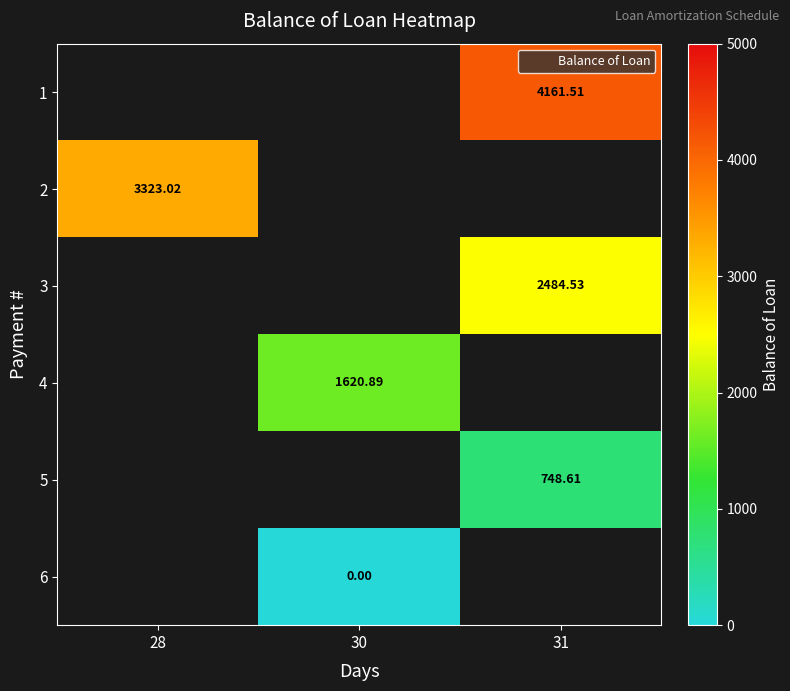

At which category does the chart reach its peak across all series?

31